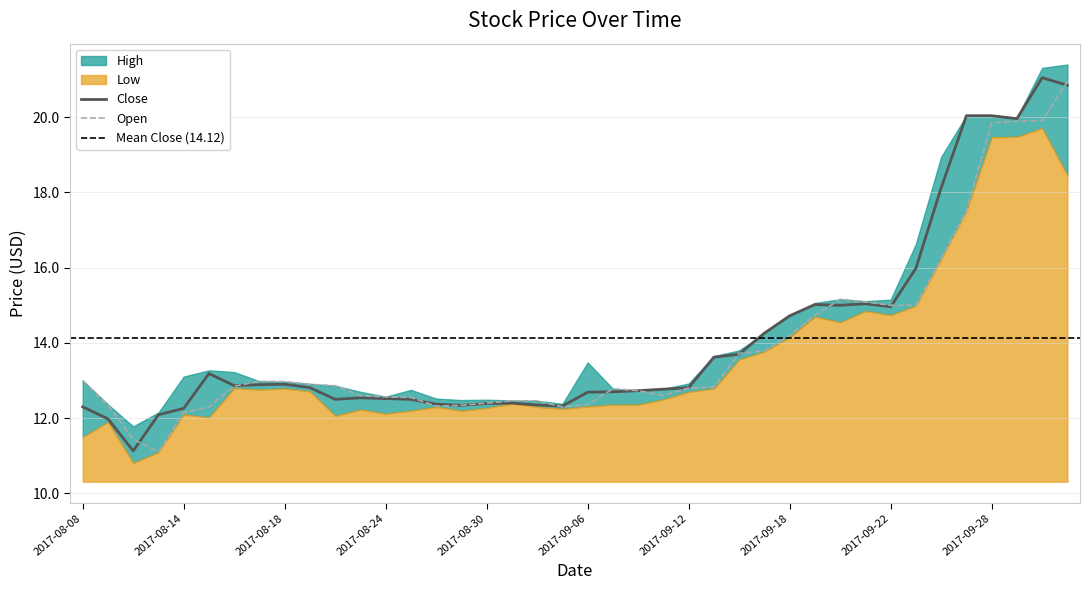

How many categories are shown in the chart?

40